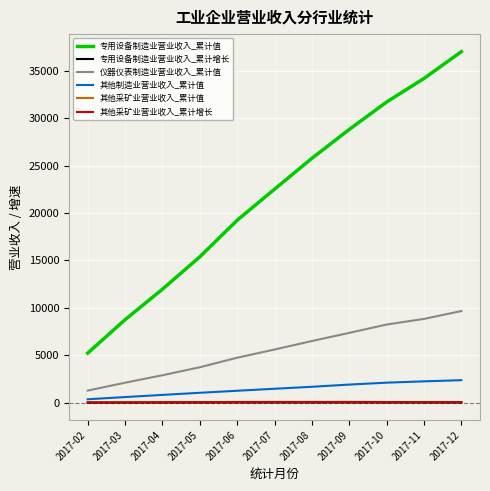

Does the chart display data point markers on the line(s)?

No